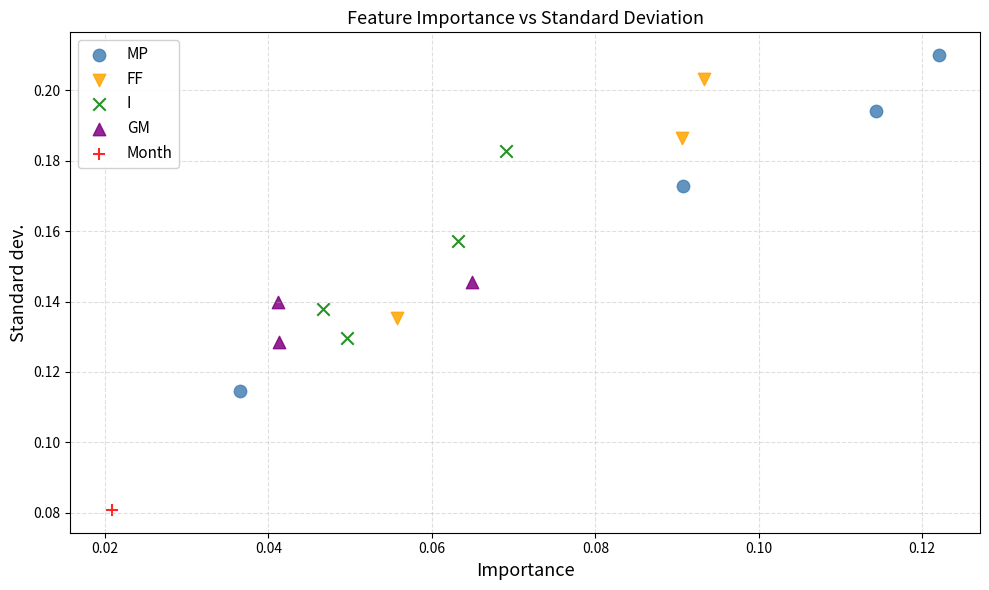

Which series contains the highest Y value?

MP